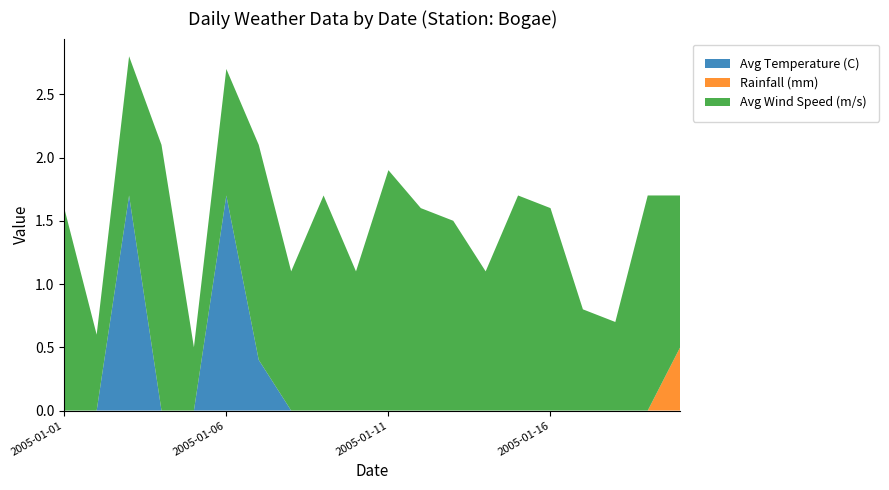

Reading left to right, what are all the values shown in this chart?

Avg Temperature (C): 2005-01-01=-3.0	2005-01-02=-2.5	2005-01-03=1.7	2005-01-04=-1.8	2005-01-05=-3.6	2005-01-06=1.7	2005-01-07=0.4	2005-01-08=-2.4	2005-01-09=-4.9	2005-01-10=-3.1	2005-01-11=-1.1	2005-01-12=-2.0	2005-01-13=-2.2	2005-01-14=-1.9	2005-01-15=-1.2	2005-01-16=-0.6	2005-01-17=-1.1	2005-01-18=0.0	2005-01-20=-2.7	2005-01-22=-2.6
Rainfall (mm): 2005-01-01=0.0	2005-01-02=0.0	2005-01-03=0.0	2005-01-04=0.0	2005-01-05=0.0	2005-01-06=0.0	2005-01-07=0.0	2005-01-08=0.0	2005-01-09=0.0	2005-01-10=0.0	2005-01-11=0.0	2005-01-12=0.0	2005-01-13=0.0	2005-01-14=0.0	2005-01-15=0.0	2005-01-16=0.0	2005-01-17=0.0	2005-01-18=0.0	2005-01-20=0.0	2005-01-22=0.5
Avg Wind Speed (m/s): 2005-01-01=1.6	2005-01-02=0.6	2005-01-03=1.1	2005-01-04=2.1	2005-01-05=0.5	2005-01-06=1.0	2005-01-07=1.7	2005-01-08=1.1	2005-01-09=1.7	2005-01-10=1.1	2005-01-11=1.9	2005-01-12=1.6	2005-01-13=1.5	2005-01-14=1.1	2005-01-15=1.7	2005-01-16=1.6	2005-01-17=0.8	2005-01-18=0.7	2005-01-20=1.7	2005-01-22=1.2